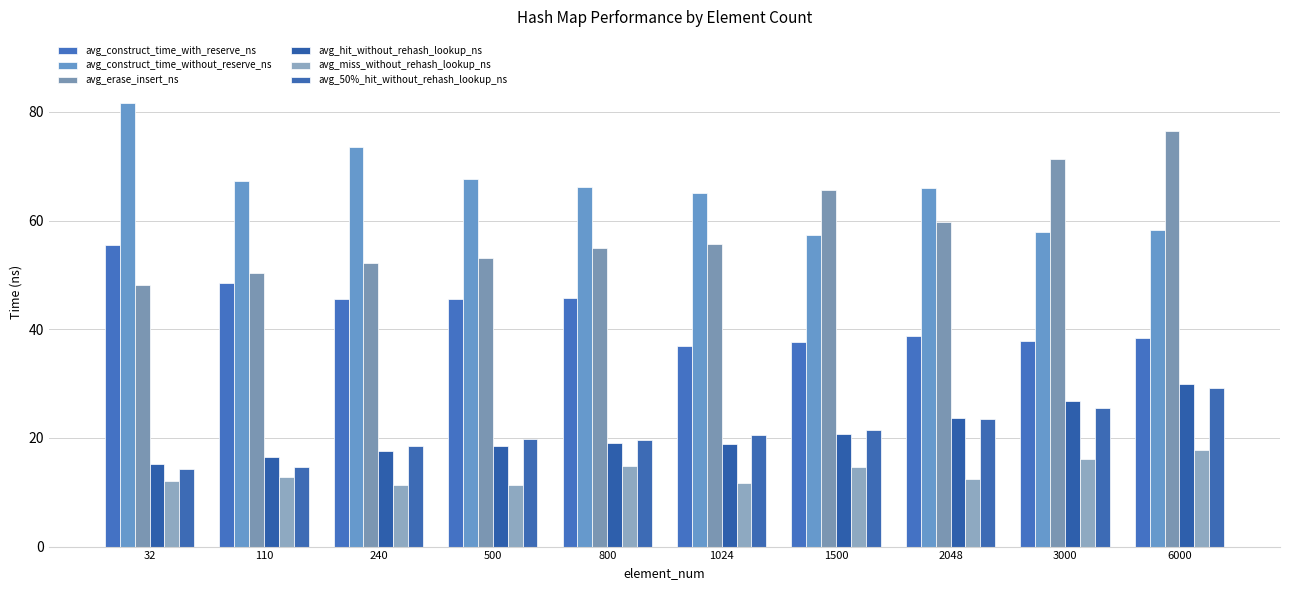

What are all the series names shown in the legend?

avg_construct_time_with_reserve_ns, avg_construct_time_without_reserve_ns, avg_erase_insert_ns, avg_hit_without_rehash_lookup_ns, avg_miss_without_rehash_lookup_ns, avg_50%_hit_without_rehash_lookup_ns